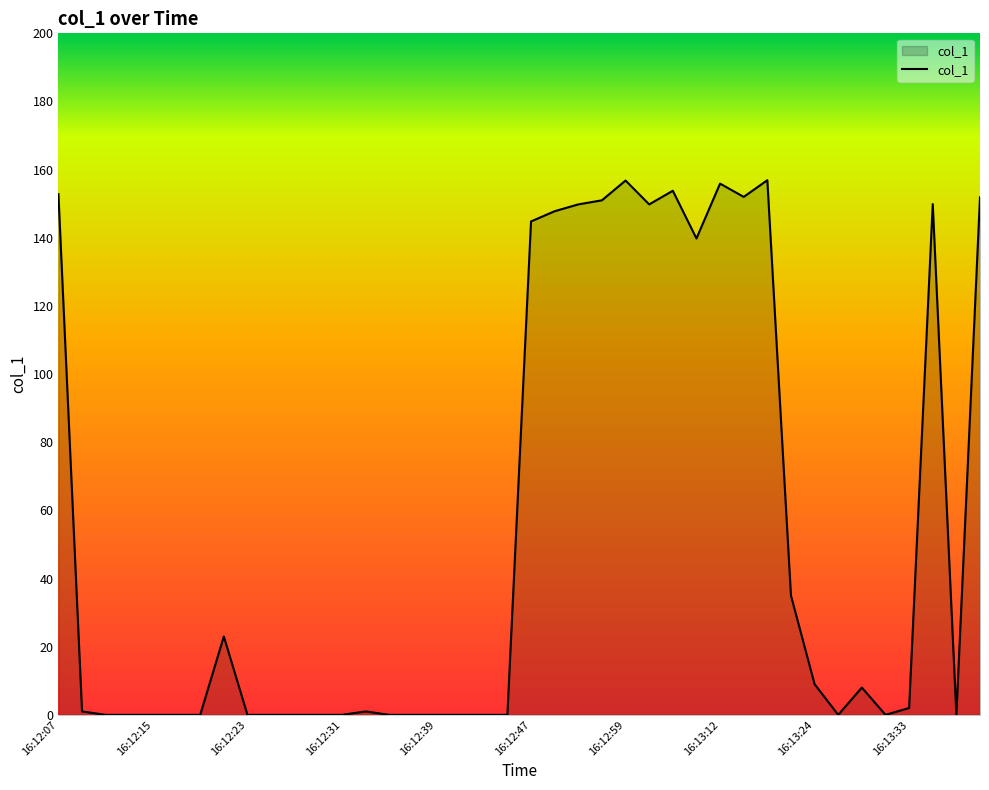

What is the difference between the maximum and minimum values?

156.9